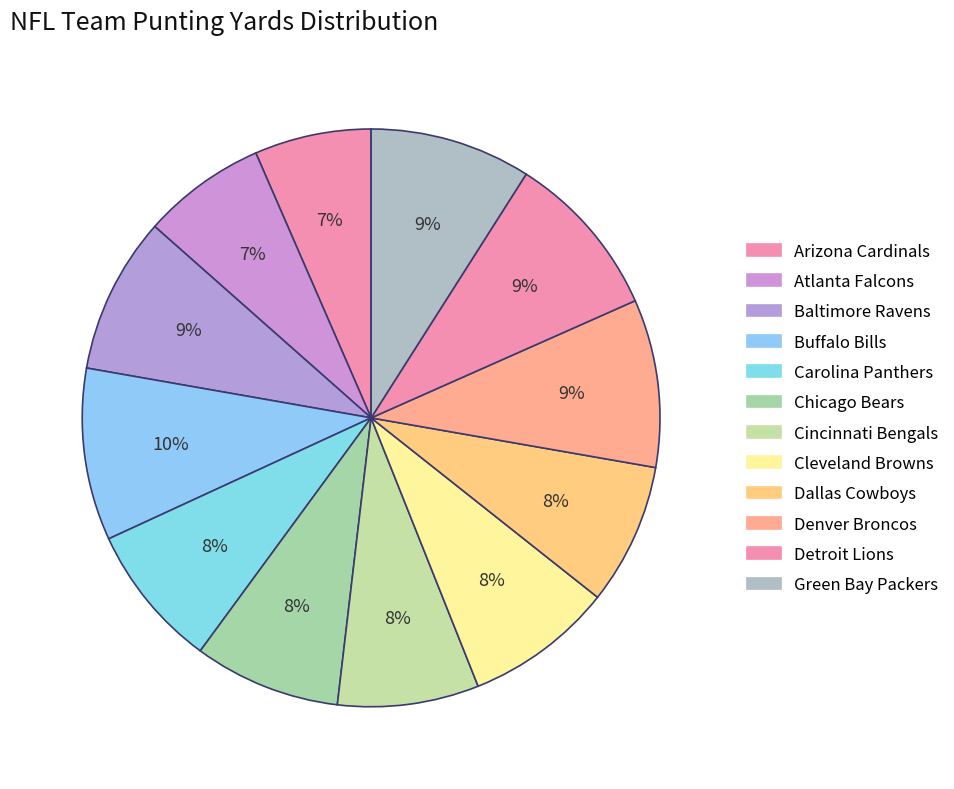

True or false: Arizona Cardinals accounts for 12% of the total.

False